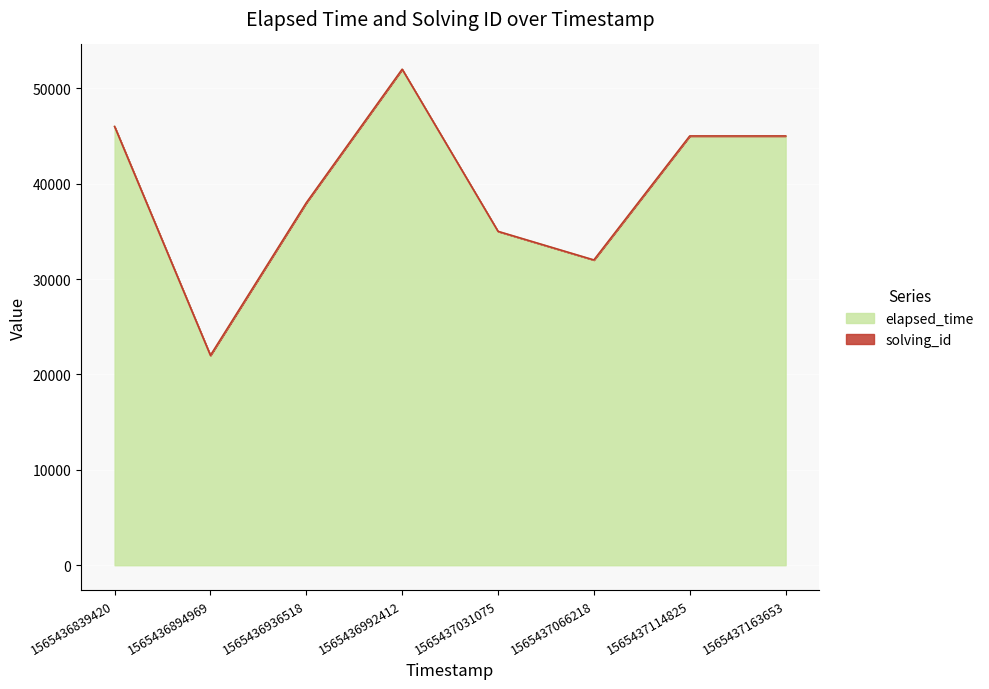

What is the difference between the values at 1565437163653 and 1565437031075?

10000